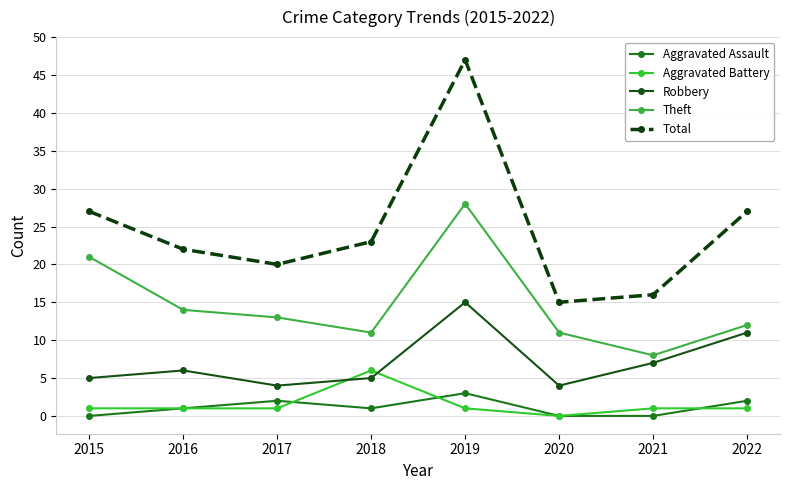

Between 2016 and 2022, which series saw the biggest shift?

Robbery